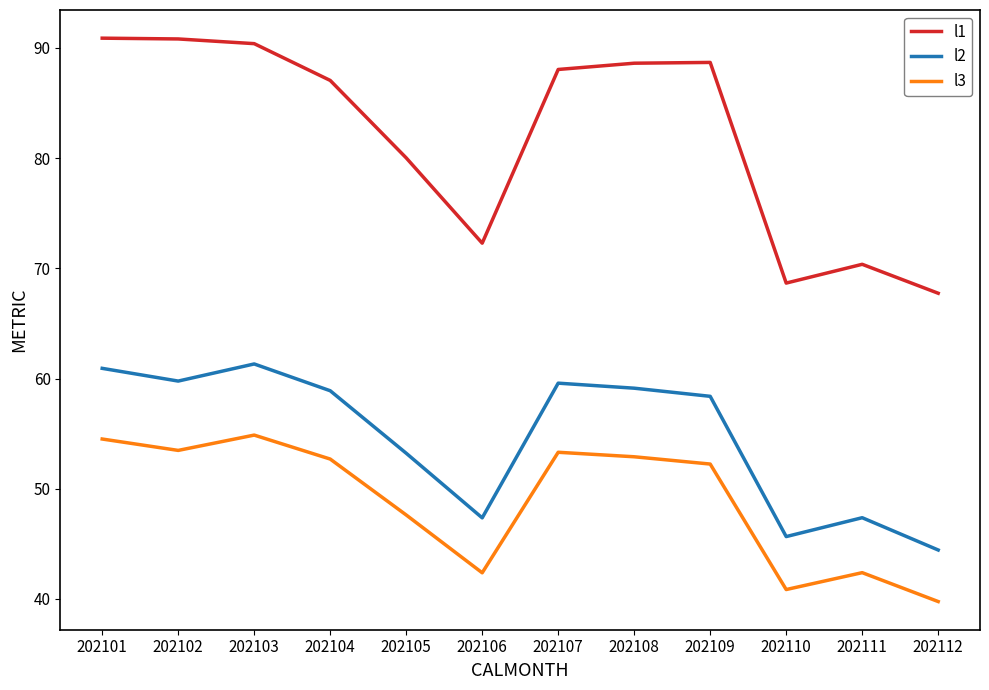

Rank the series by their maximum value, from highest to lowest.

l1, l2, l3